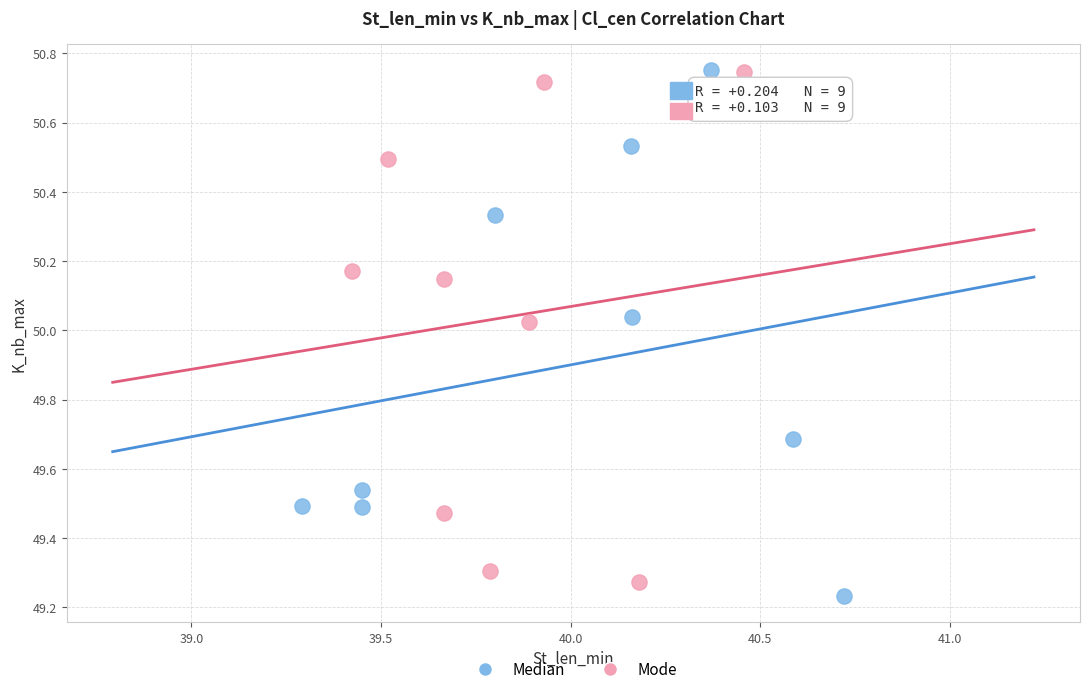

What are all the series names shown in the legend?

Median, Mode